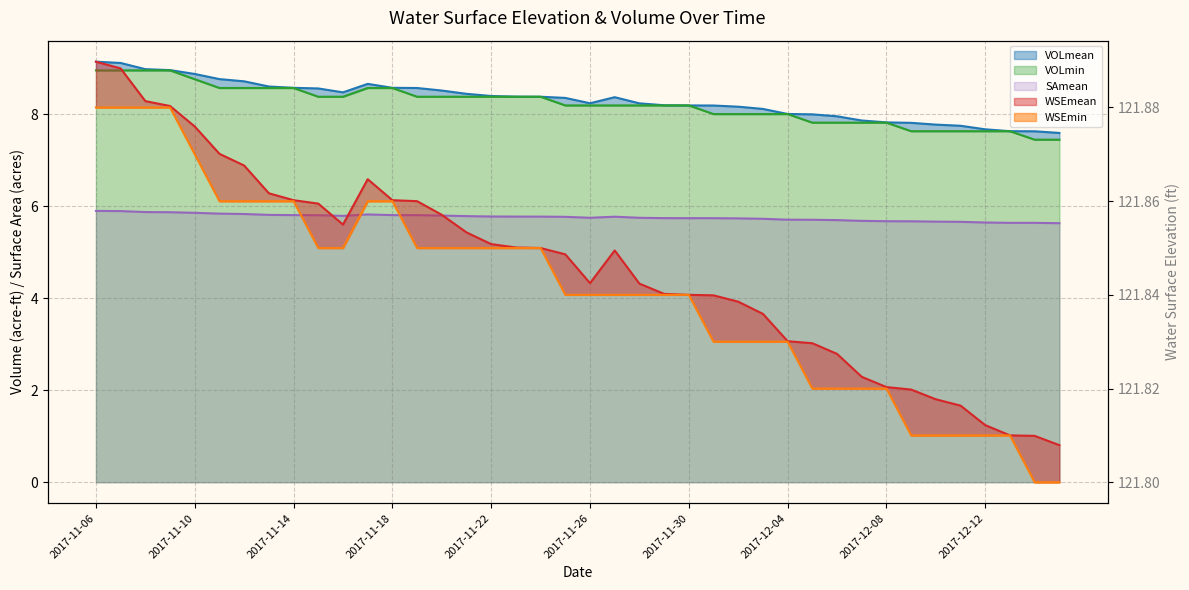

What is the average value of the WSEmean_line series?

121.8